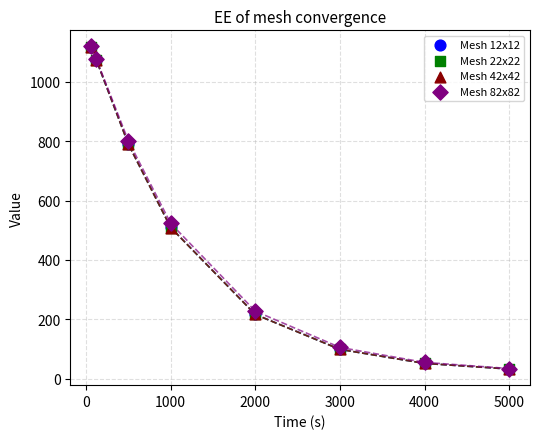

What are all the series names shown in the legend?

Mesh 12x12, Mesh 22x22, Mesh 42x42, Mesh 82x82